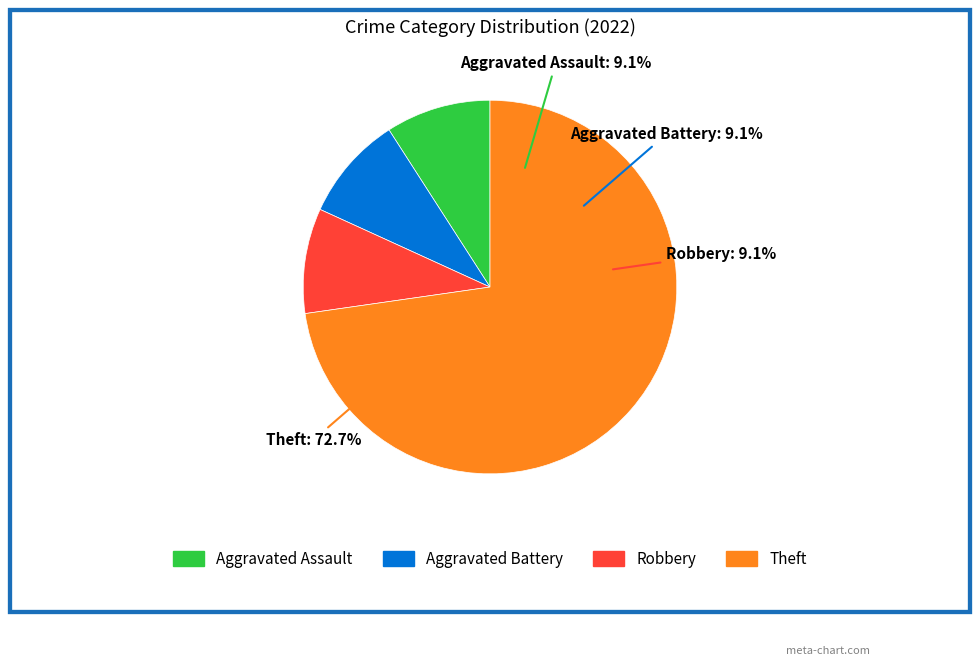

Rank the categories by value from highest to lowest.

Theft, Aggravated Assault, Aggravated Battery, Robbery